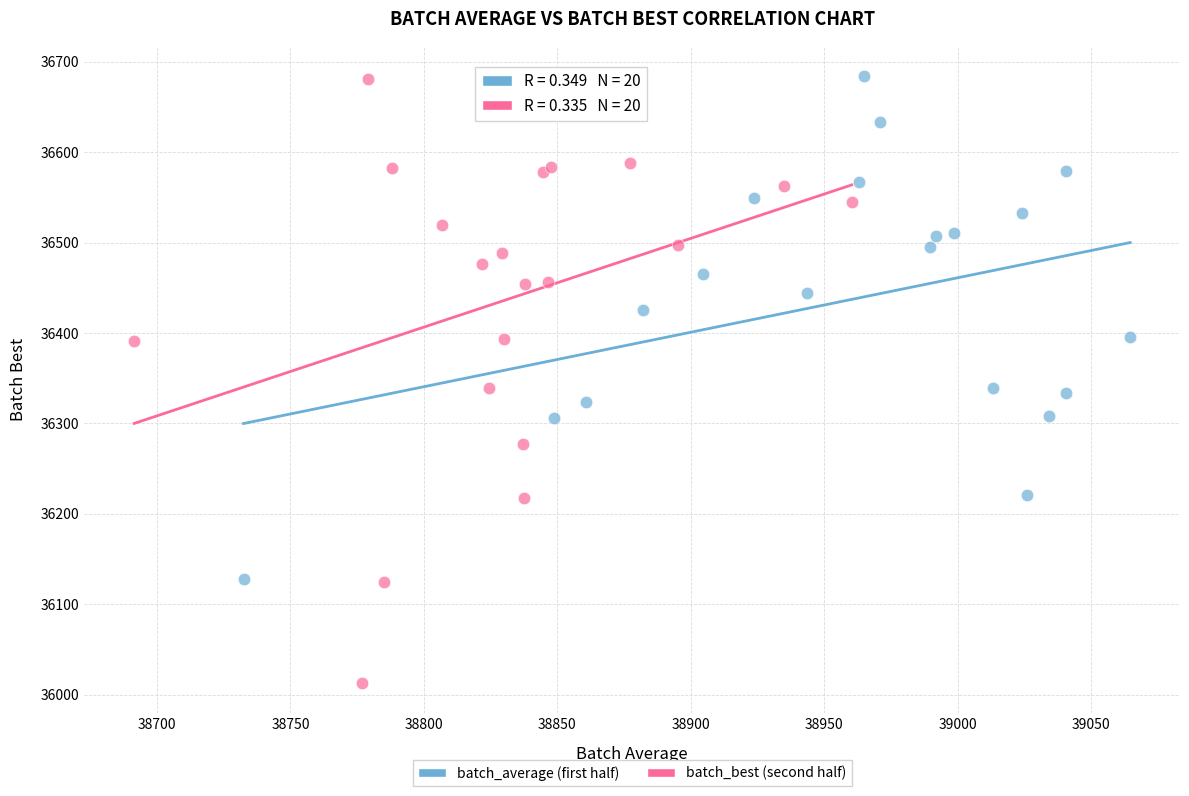

Which series contains the lowest Y value?

batch_best (second half)